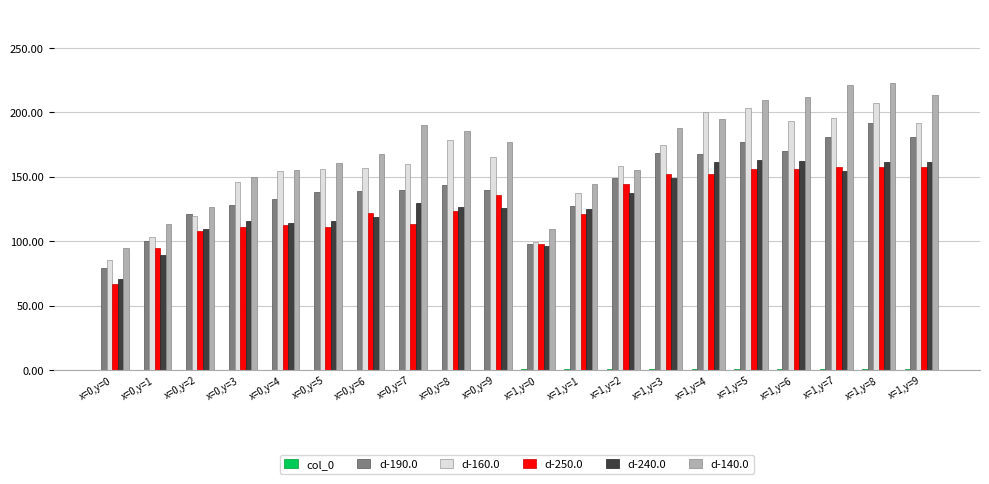

The value of d-190.0 at x=0,y=5 is 35.9. True or false?

False